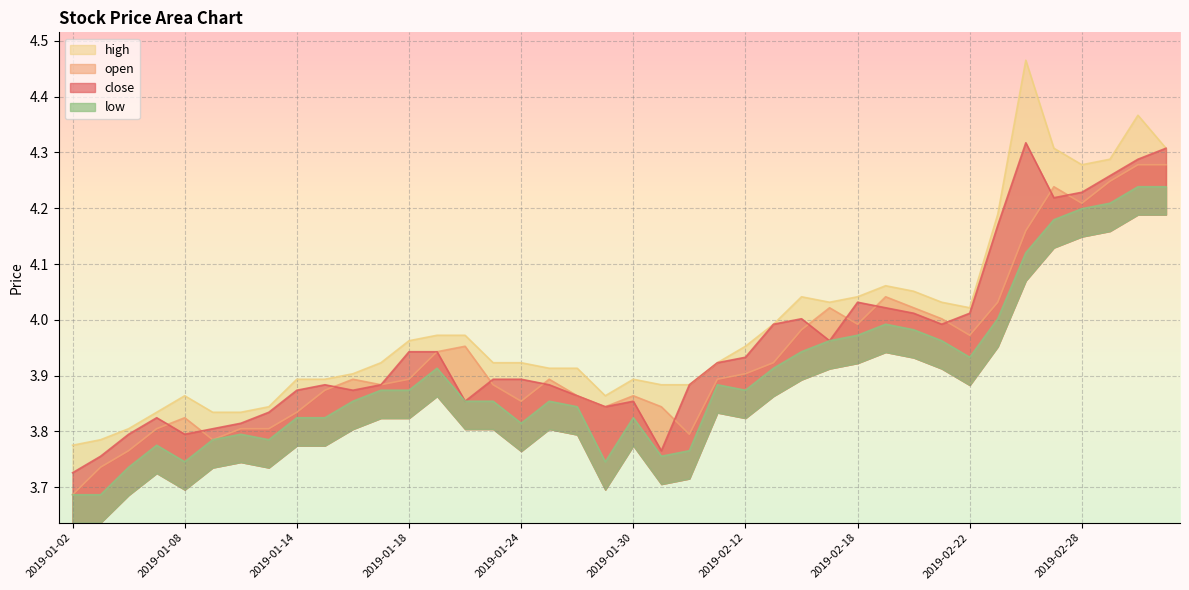

Reading left to right, what are all the values shown in this chart?

close: 3.7	3.8	3.8	3.8	3.8	3.8	3.8	3.8	3.9	3.9	3.9	3.9	3.9	3.9	3.9	3.9	3.9	3.9	3.9	3.8	3.9	3.8	3.9	3.9	3.9	4.0	4.0	4.0	4.0	4.0	4.0	4.0	4.0	4.2	4.3	4.2	4.2	4.3	4.3	4.3
open: 3.7	3.7	3.8	3.8	3.8	3.8	3.8	3.8	3.8	3.9	3.9	3.9	3.9	3.9	4.0	3.9	3.9	3.9	3.9	3.8	3.9	3.8	3.8	3.9	3.9	3.9	4.0	4.0	4.0	4.0	4.0	4.0	4.0	4.0	4.2	4.2	4.2	4.2	4.3	4.3
high: 3.8	3.8	3.8	3.8	3.9	3.8	3.8	3.8	3.9	3.9	3.9	3.9	4.0	4.0	4.0	3.9	3.9	3.9	3.9	3.9	3.9	3.9	3.9	3.9	4.0	4.0	4.0	4.0	4.0	4.1	4.1	4.0	4.0	4.2	4.5	4.3	4.3	4.3	4.4	4.3
low: 3.7	3.7	3.7	3.8	3.7	3.8	3.8	3.8	3.8	3.8	3.9	3.9	3.9	3.9	3.9	3.9	3.8	3.9	3.8	3.7	3.8	3.8	3.8	3.9	3.9	3.9	3.9	4.0	4.0	4.0	4.0	4.0	3.9	4.0	4.1	4.2	4.2	4.2	4.2	4.2